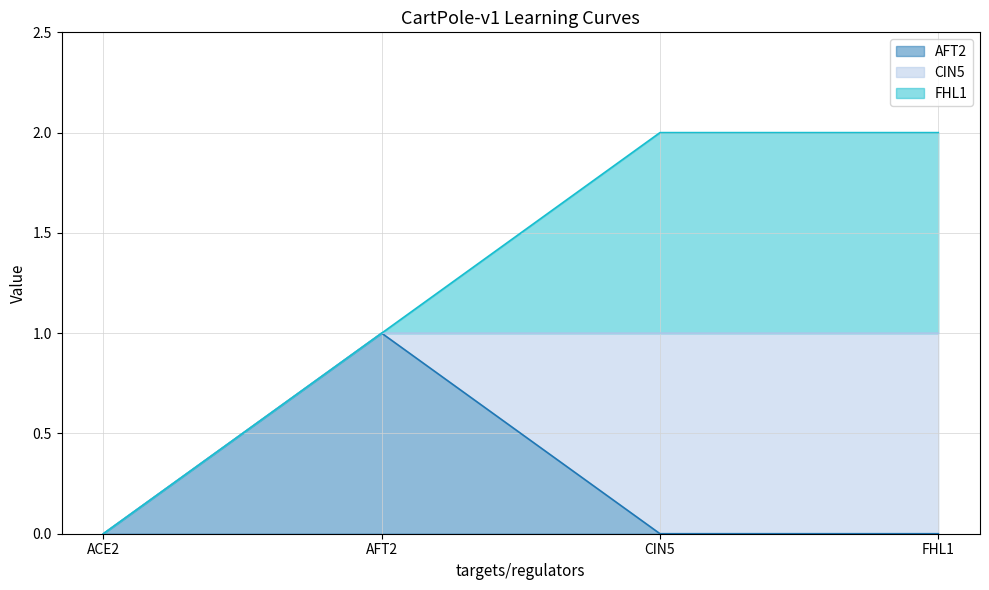

At which label does AFT2 reach its minimum?

ACE2